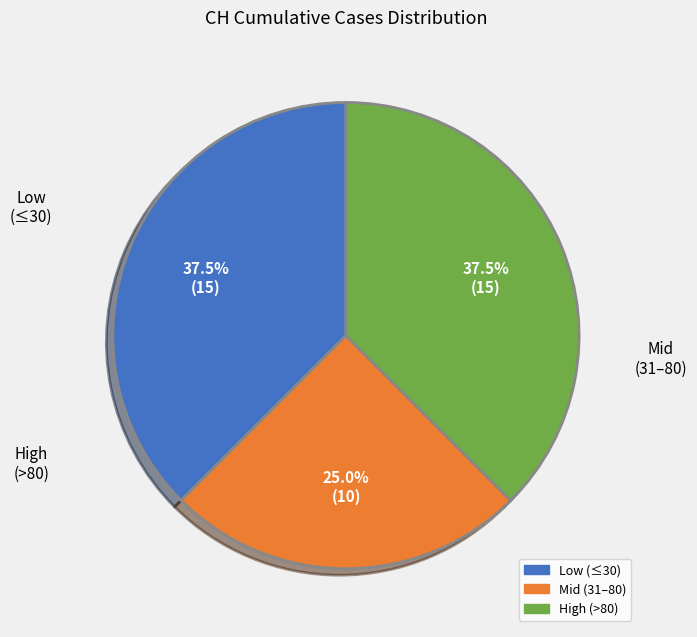

Is there any slice that represents more than half of the pie?

No